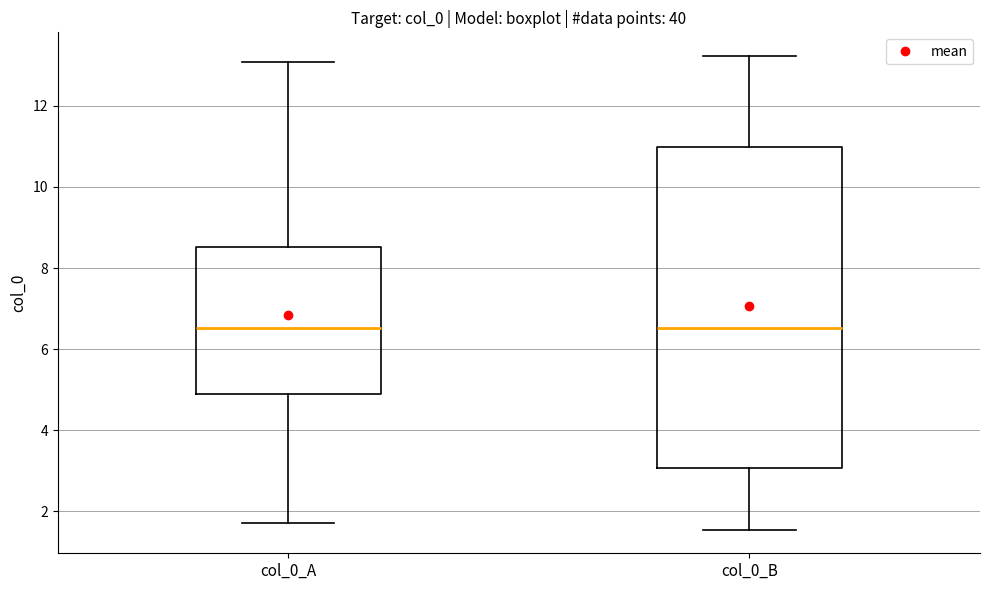

Reading left to right, transcribe this box plot: for each box, give where its median line is, the range the box spans, and where its two whiskers end, as read against the y-axis. The values are not printed on the chart, so give them approximately, as read against the axis.

col_0_A: median 6.6, box 5.0 to 8.6, whiskers 1.6 to 13.0
col_0_B: median 6.6, box 3.0 to 11.0, whiskers 1.6 to 13.2